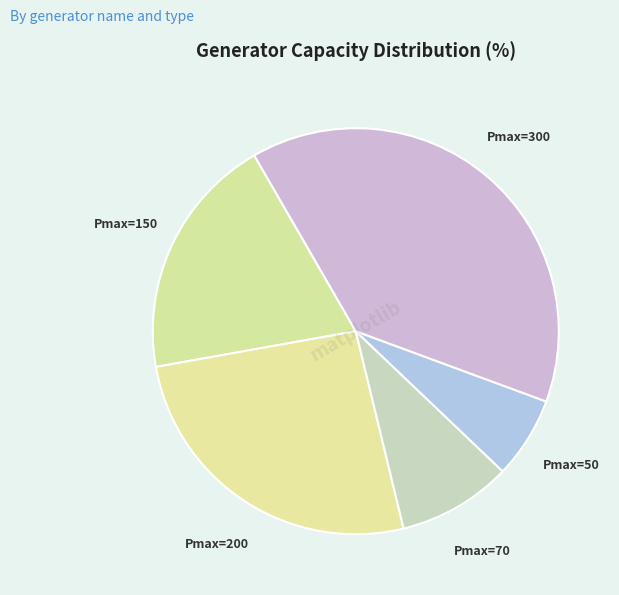

Count the number of slices in the pie.

5